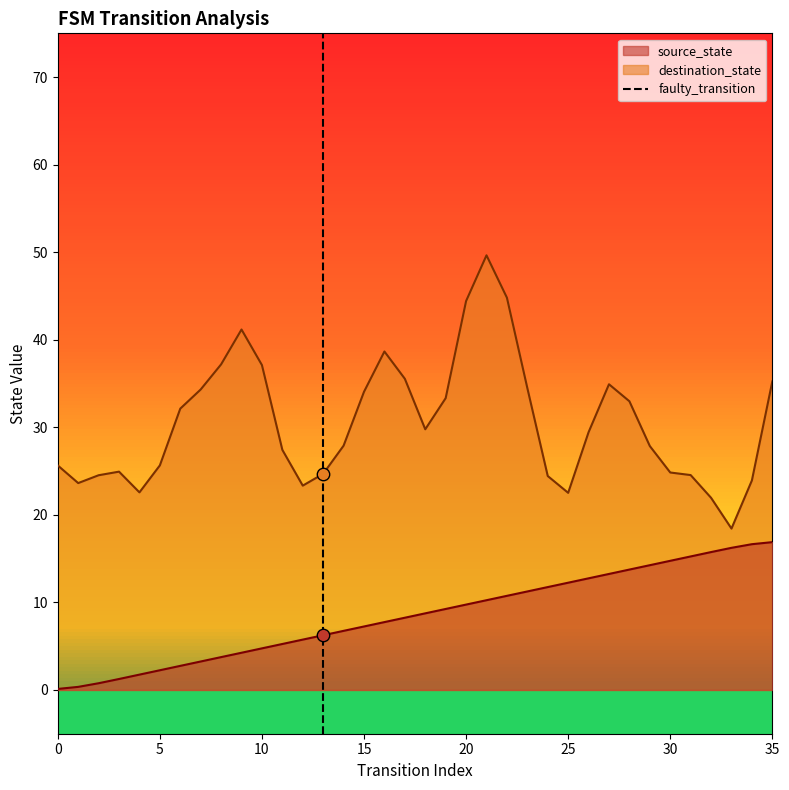

True or false: source_state and destination_state intersect in this chart.

False